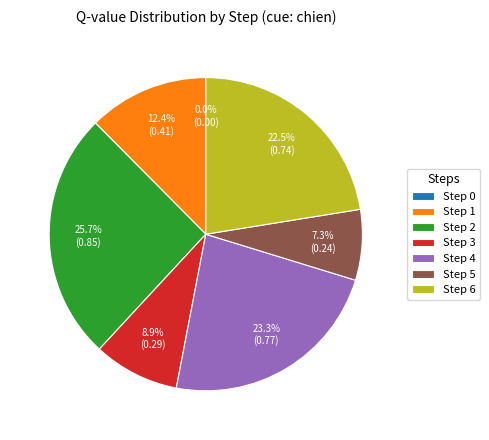

Does any single category account for the majority?

No